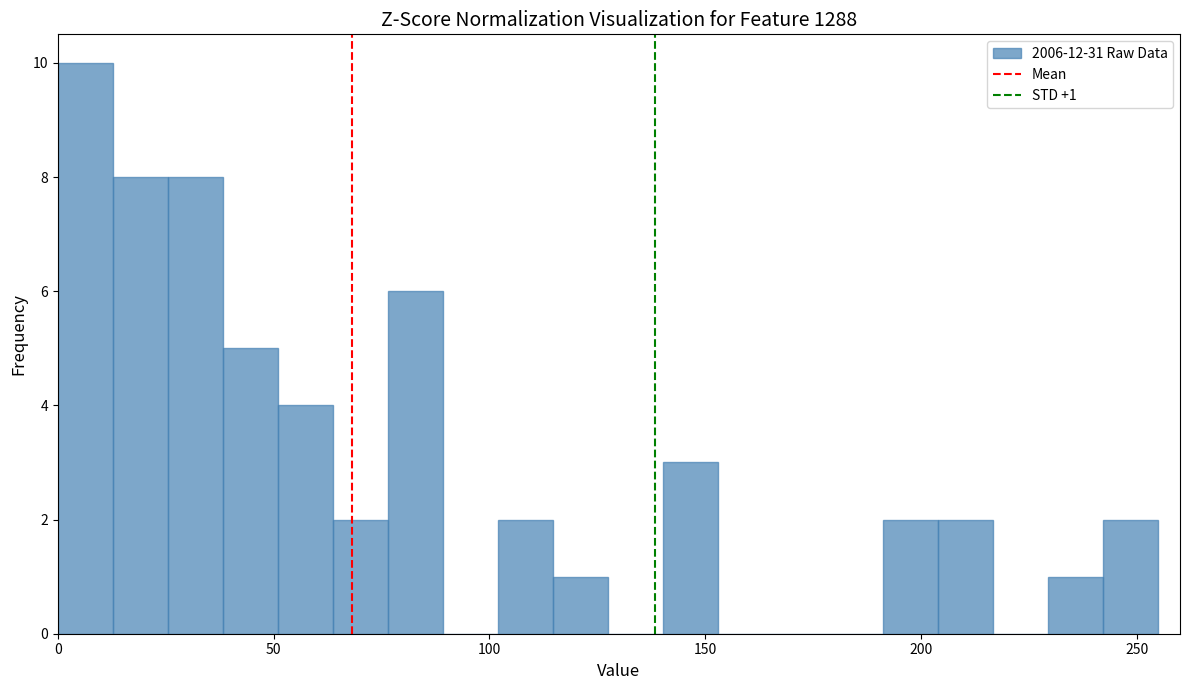

Read against the x-axis, roughly where is the centre of the tallest bar?

5